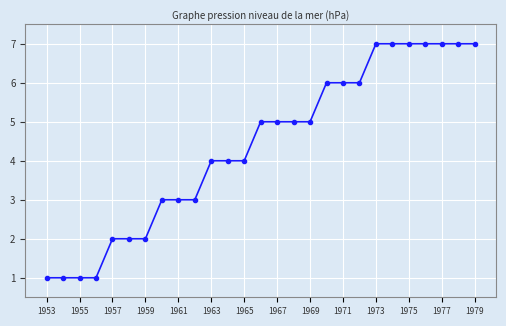

What is the value of the 15th point from the left?

5